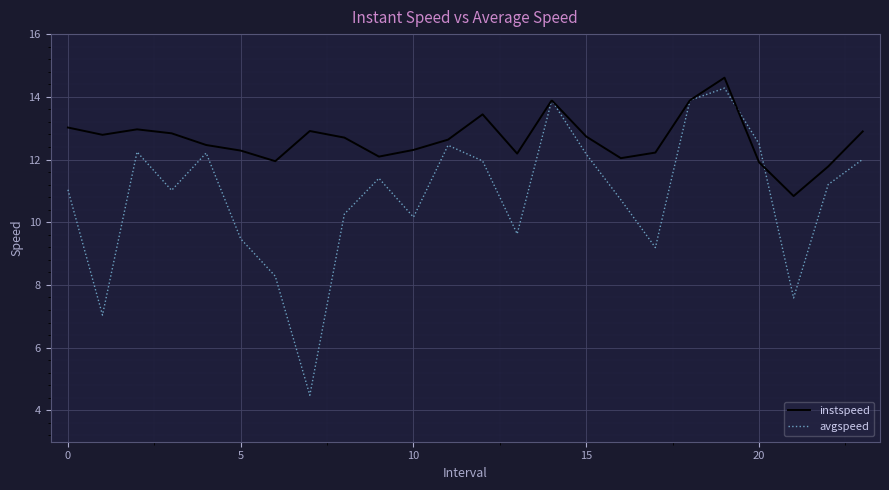

What are all the series names shown in the legend?

instspeed, avgspeed